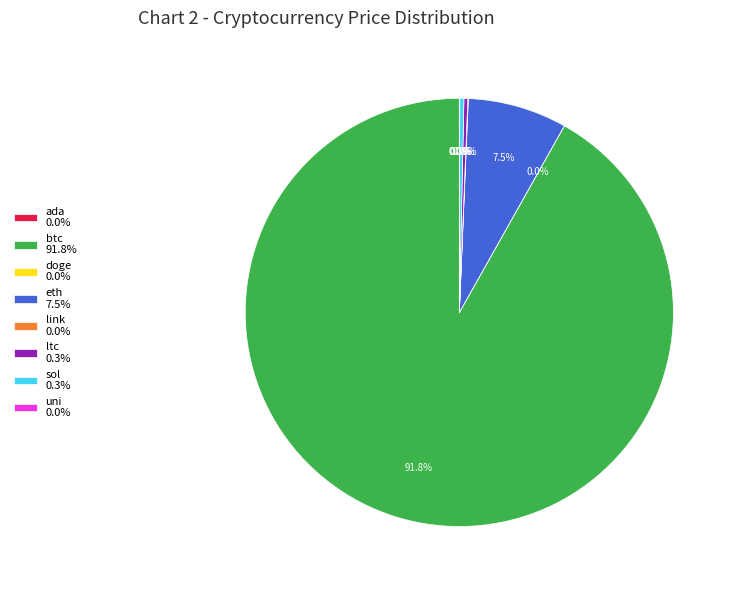

To the nearest percent, what is the difference between the largest and smallest slice percentages?

92%